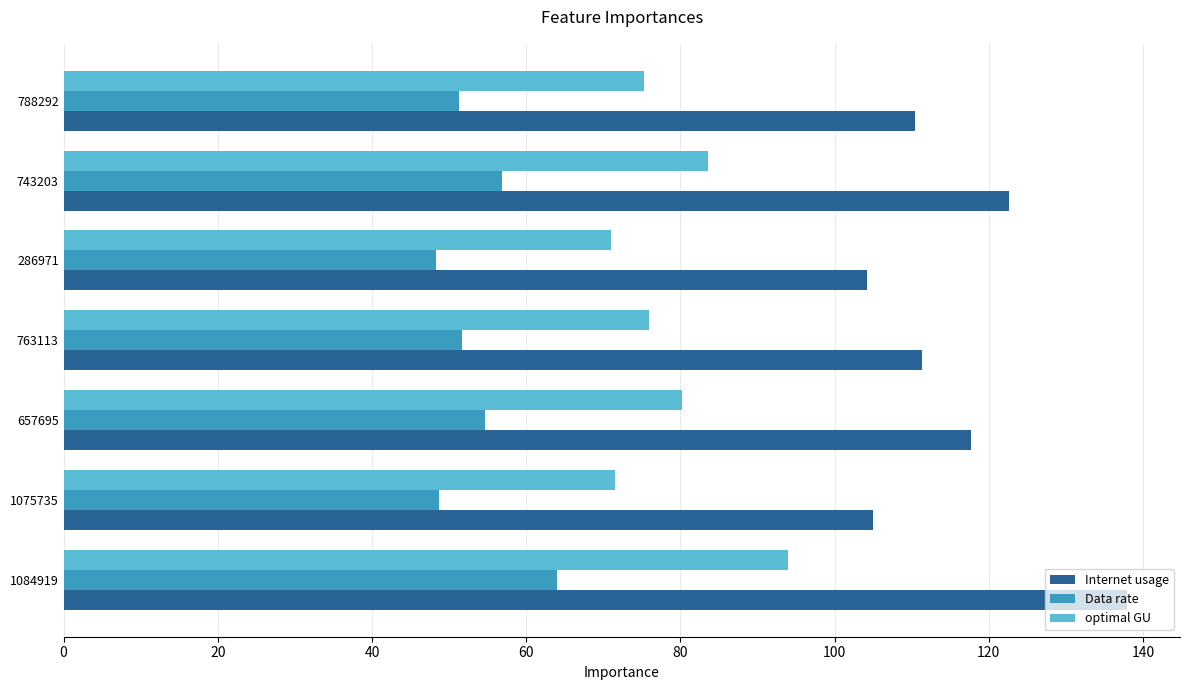

List the series in order of their peak value, lowest first.

Data rate, optimal GU, Internet usage